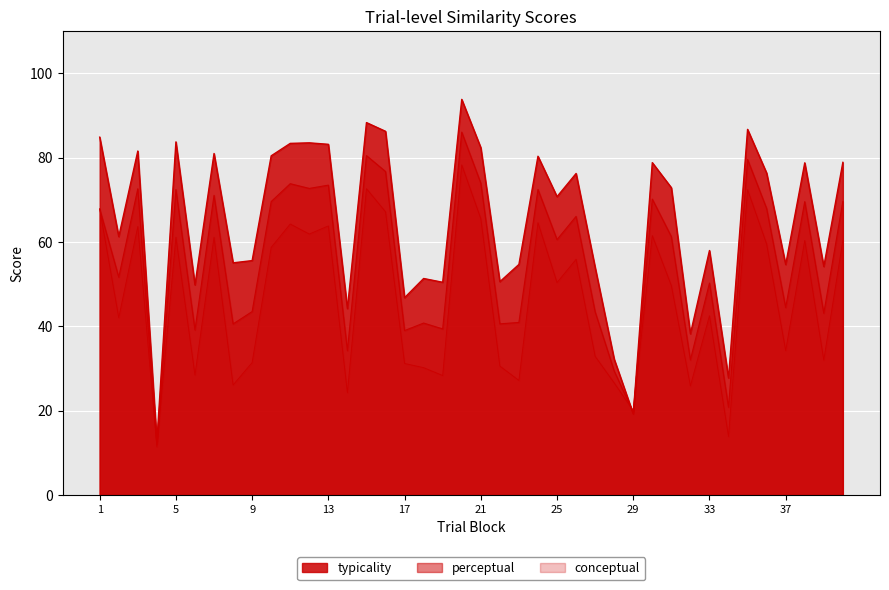

How many values in the perceptual series exceed 61?

20